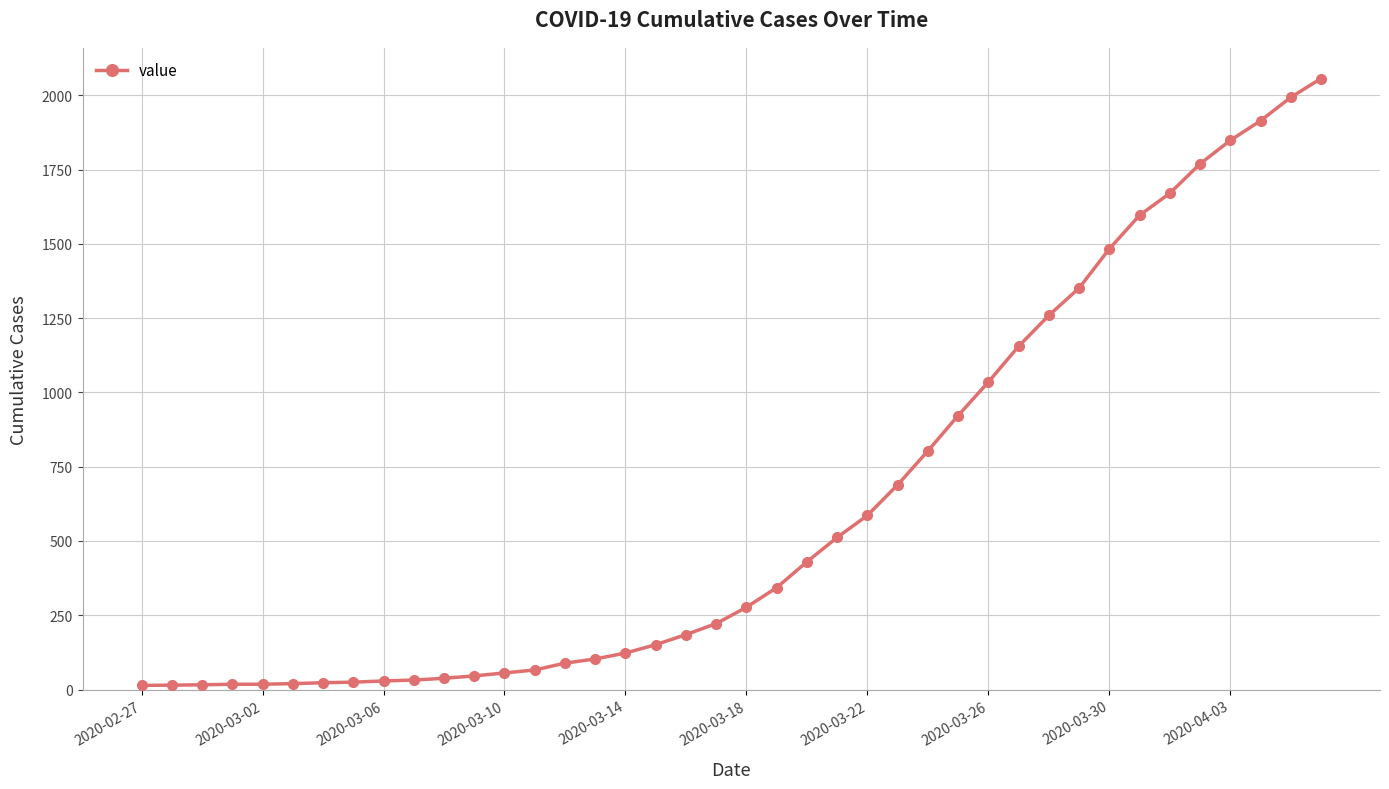

How many lines are shown in the chart?

1